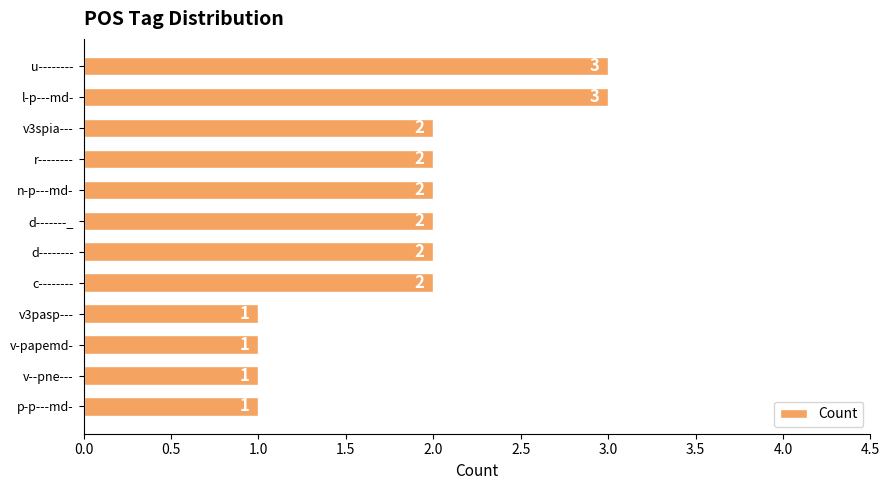

How many values are below 2?

4